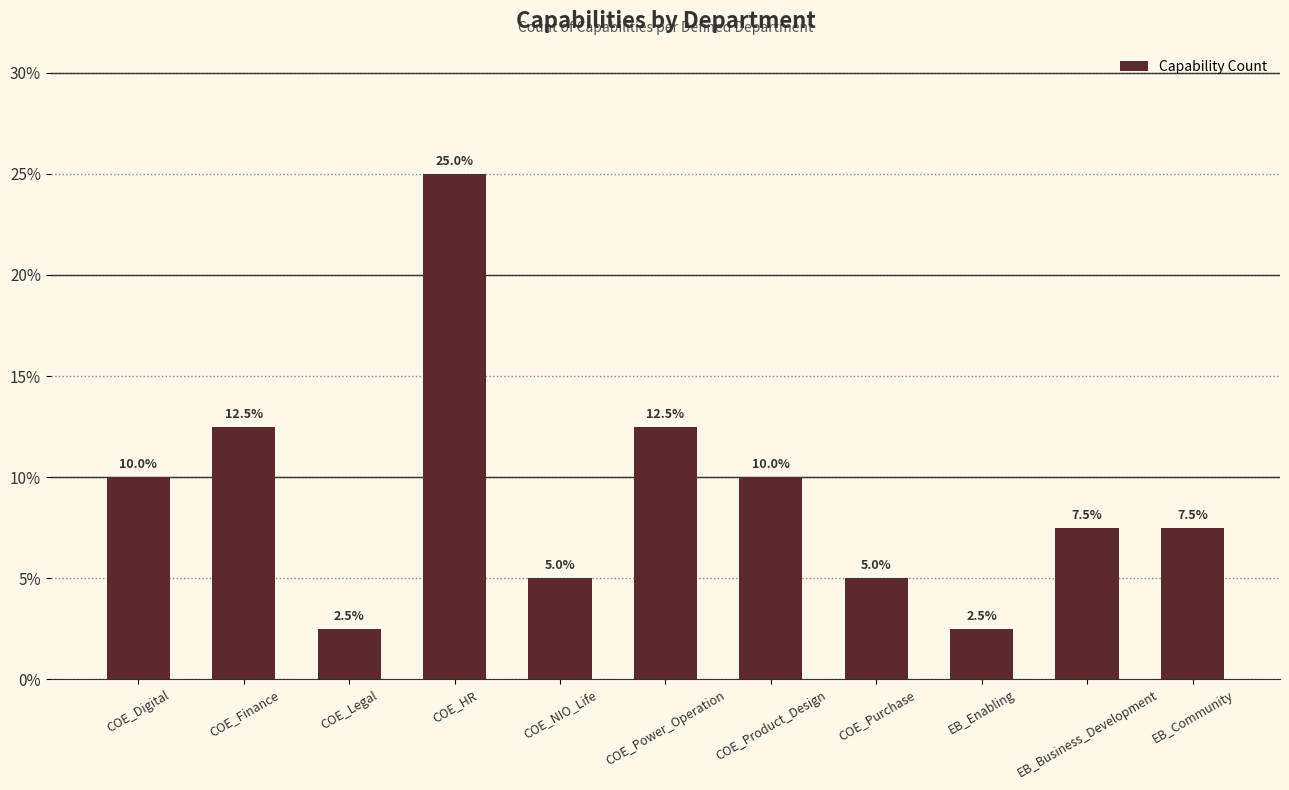

What is the difference between the second highest and second lowest values?

10.0